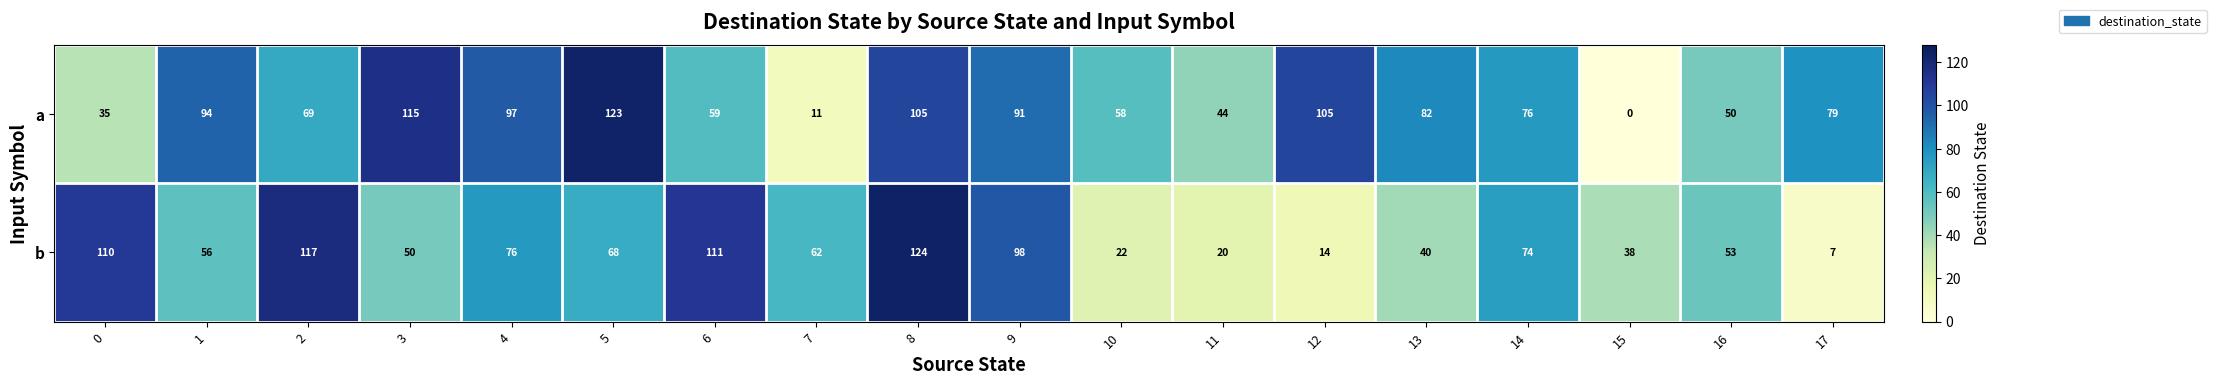

Is the value of b at 2 greater than the value of a at 4?

Yes